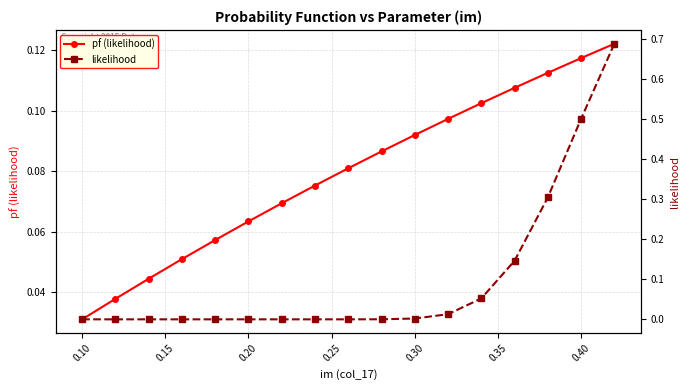

Which series has the largest range (max minus min)?

likelihood